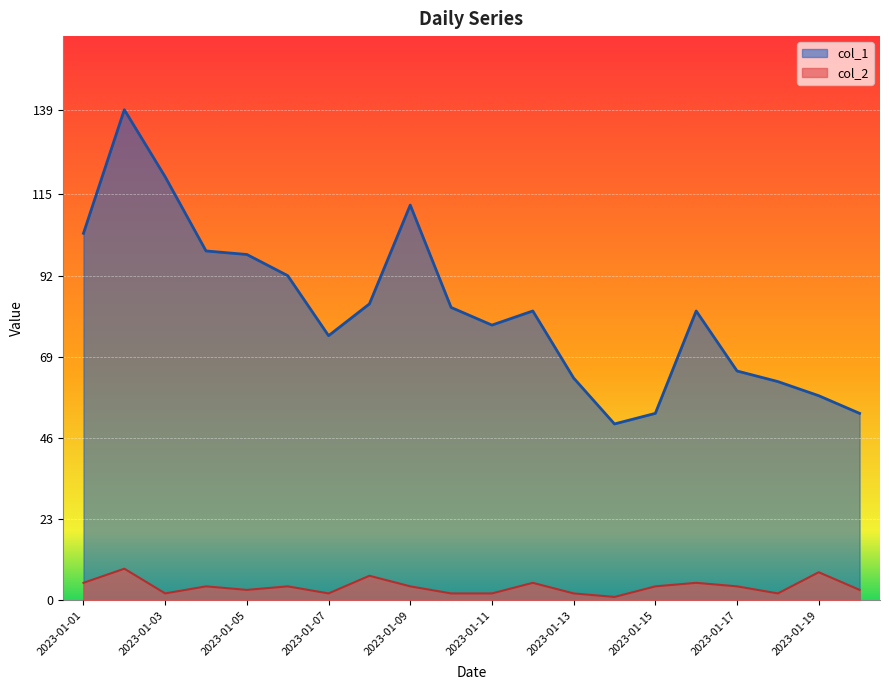

What is the maximum value for col_2?

9